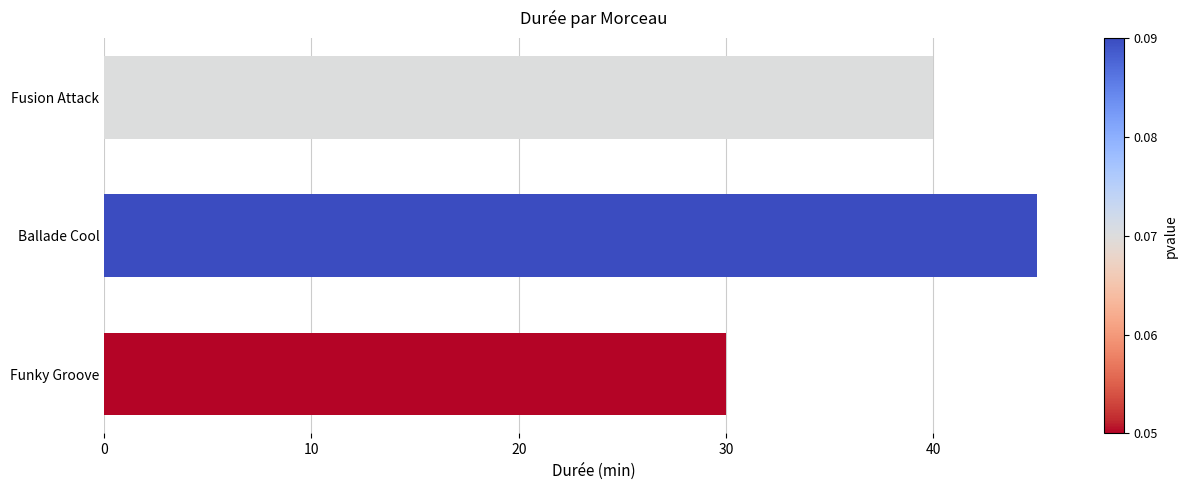

What is the change in value from Funky Groove to Ballade Cool?

+15